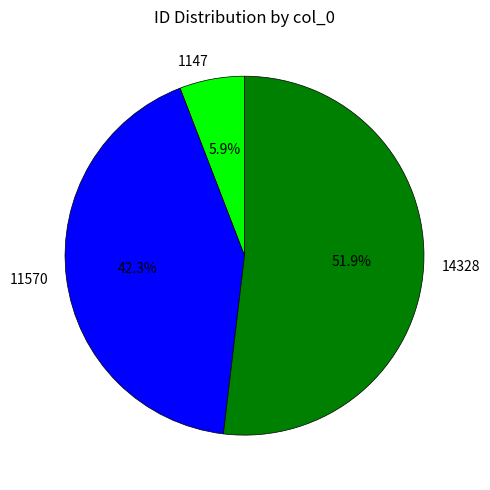

What percentage is the 1147 slice, to the nearest percent?

6%